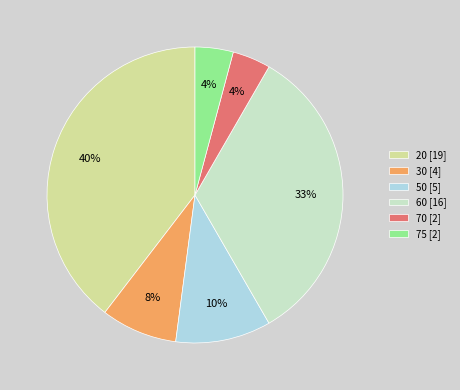

Is it true that 30 is 8% of the pie?

True